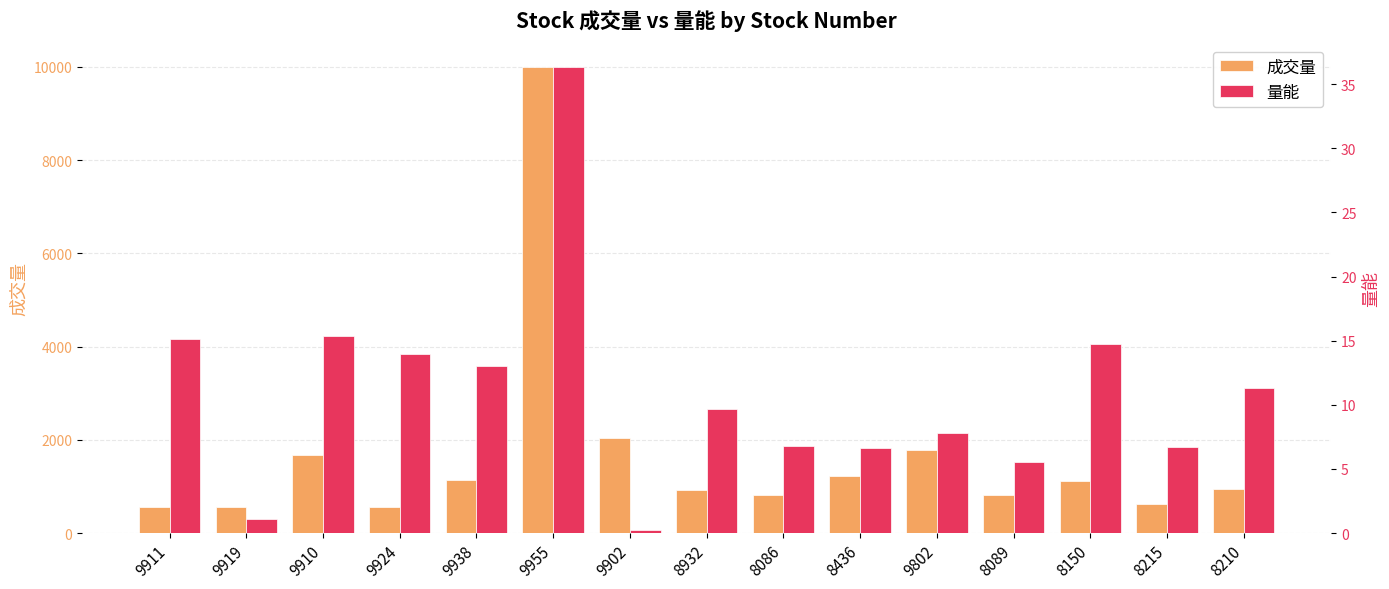

Reading left to right, list all the values displayed in this chart.

成交量: 9911=556.0	9919=556.0	9910=1666.0	9924=550.0	9938=1139.0	9955=10004.0	9902=2036.0	8932=920.0	8086=808.0	8436=1229.0	9802=1783.0	8089=808.0	8150=1109.0	8215=629.0	8210=950.0
量能: 9911=15.1	9919=1.1	9910=15.4	9924=13.9	9938=13.0	9955=36.4	9902=0.3	8932=9.7	8086=6.8	8436=6.7	9802=7.8	8089=5.5	8150=14.8	8215=6.7	8210=11.3